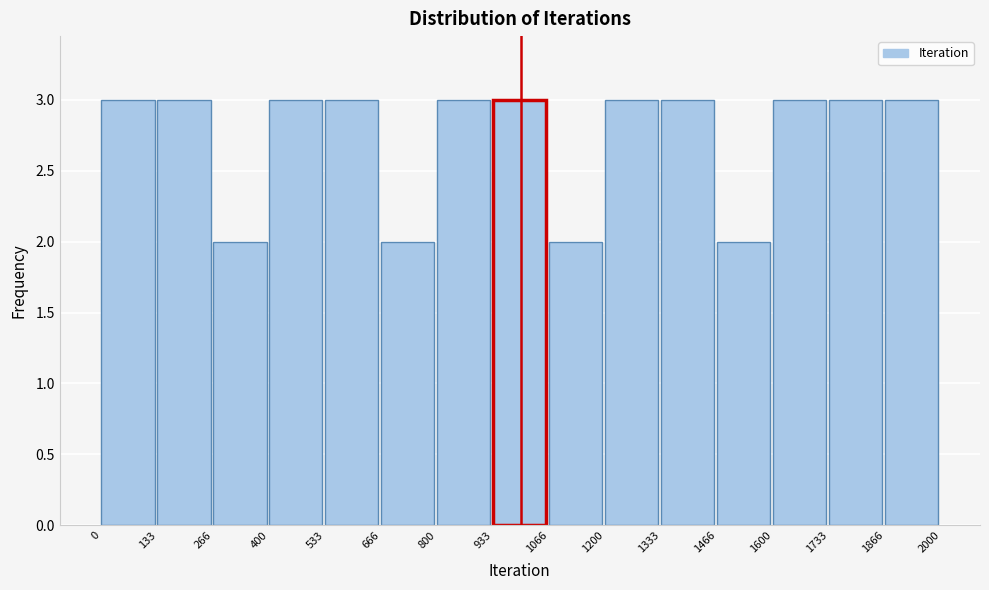

Reading left to right, list every bar in this chart as the range it spans on the x-axis followed by its height. The values are not printed on the chart, so give them approximately, as read against the axis.

0 to 133: 3
133 to 266: 3
266 to 400: 2
400 to 533: 3
533 to 666: 3
666 to 800: 2
800 to 933: 3
933 to 1066: 3
1066 to 1200: 2
1200 to 1333: 3
1333 to 1466: 3
1466 to 1600: 2
1600 to 1733: 3
1733 to 1866: 3
1866 to 2000: 3